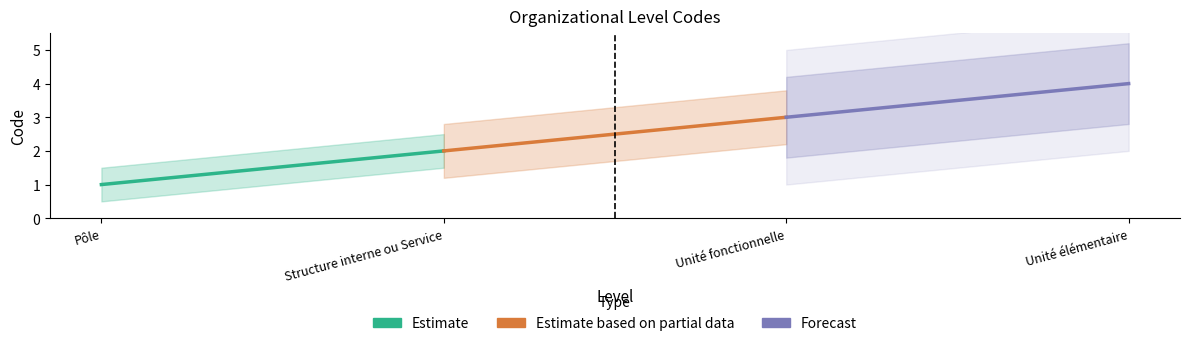

What is the difference between the maximum and minimum values in the Estimate series?

1